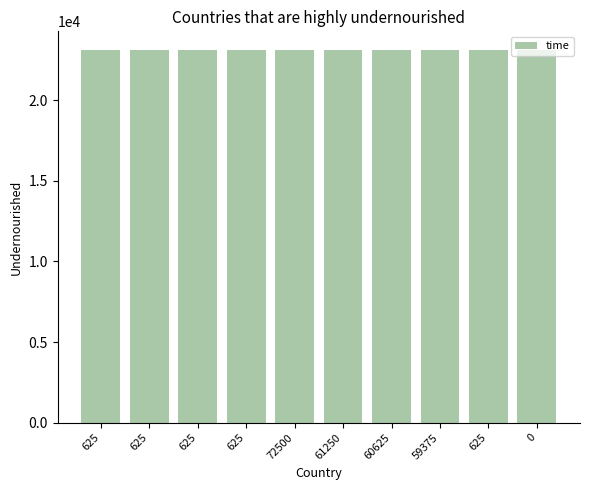

Does the chart contain any negative values?

No